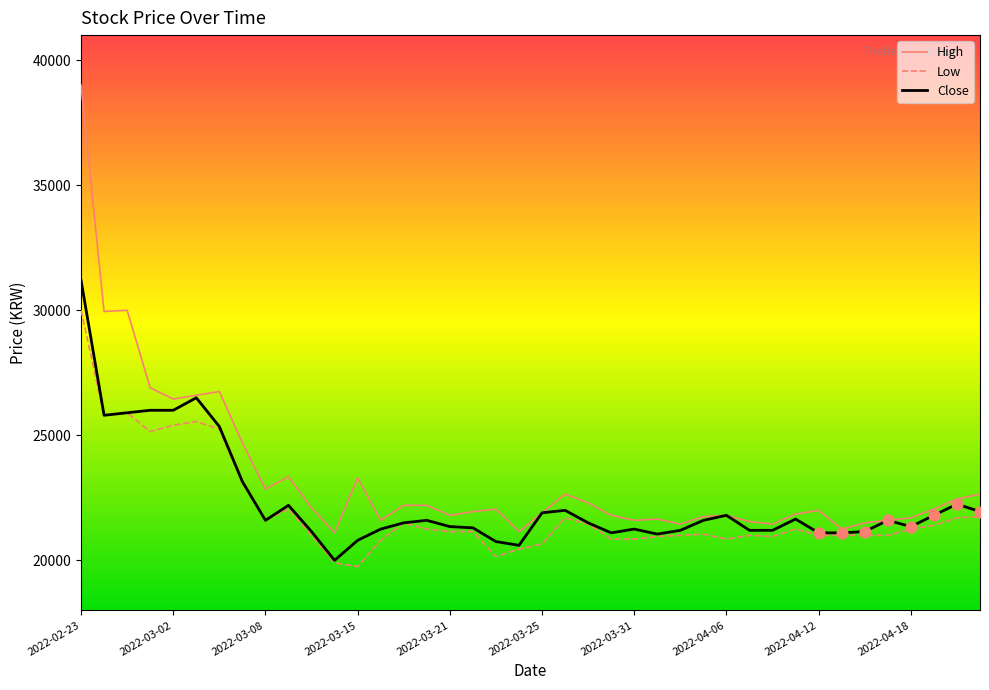

Which series has the largest total across all categories?

High